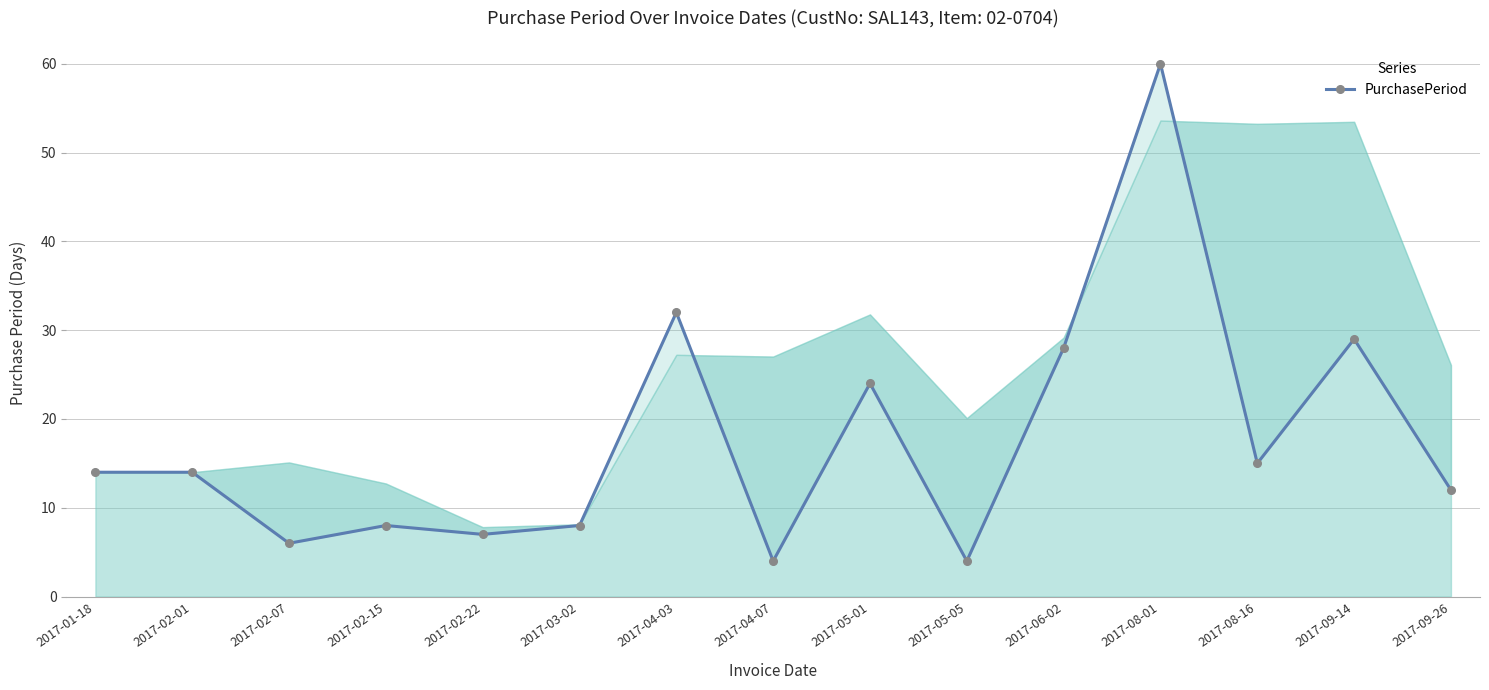

At which category does the data reach its first local peak?

2017-02-15